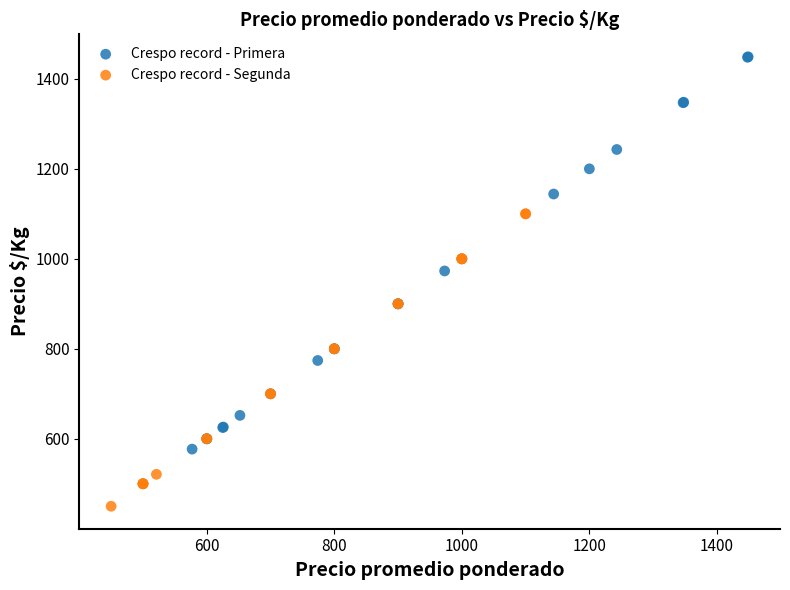

Which series has the largest Y range (max minus min)?

Crespo record - Primera